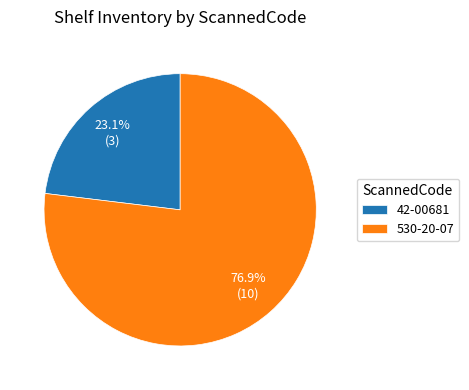

Count the number of slices in the pie.

2